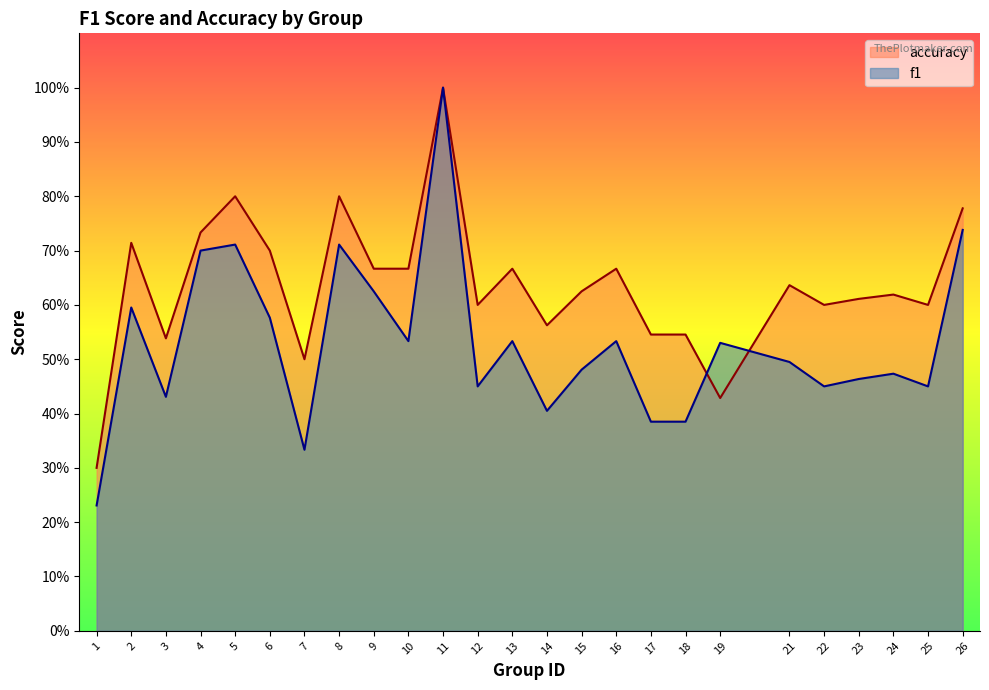

What is the difference between the maximum and minimum values in the accuracy series?

0.7